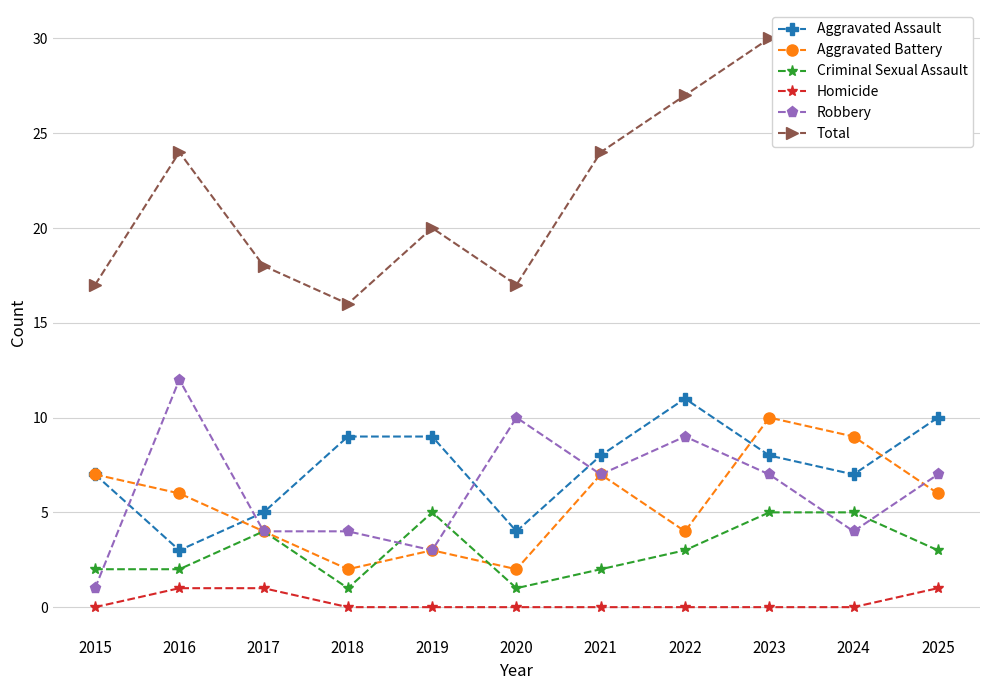

What is the value of the Aggravated Assault point at the 8th from the left?

11